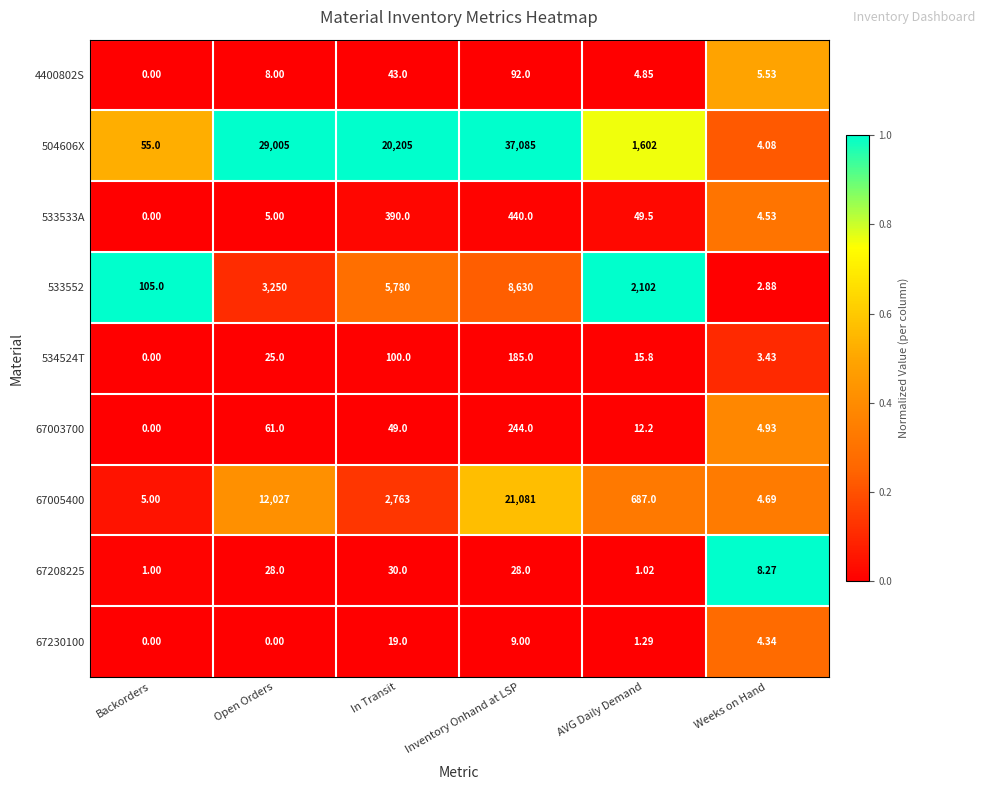

At which category is the sum across all series the highest?

Inventory Onhand at LSP